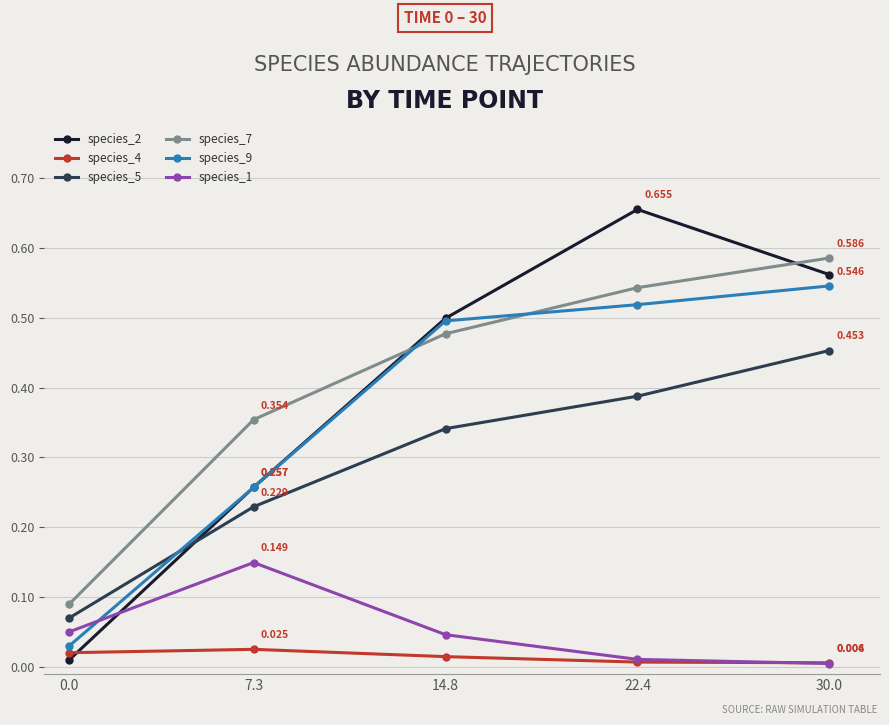

What is the label of the 3rd point from the right?

14.8